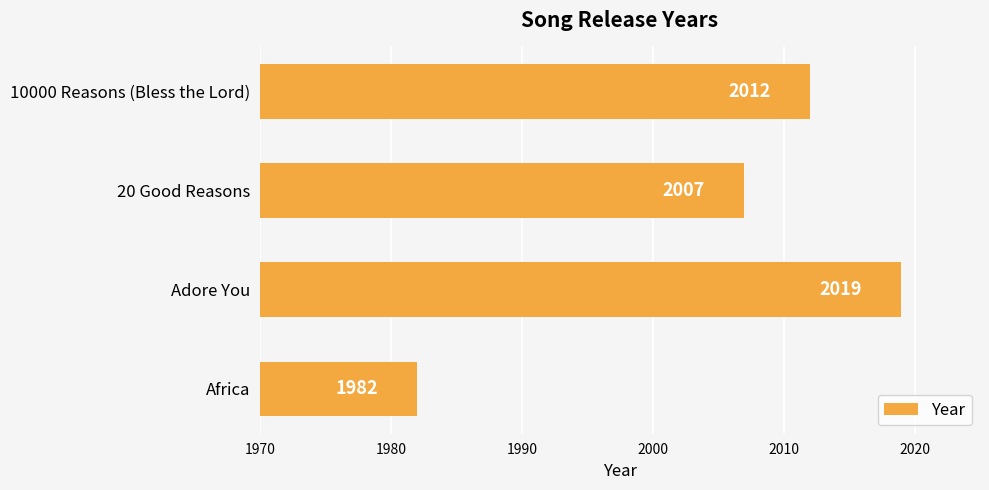

List the labels in order of value, smallest first.

Africa, 20 Good Reasons, 10000 Reasons (Bless the Lord), Adore You